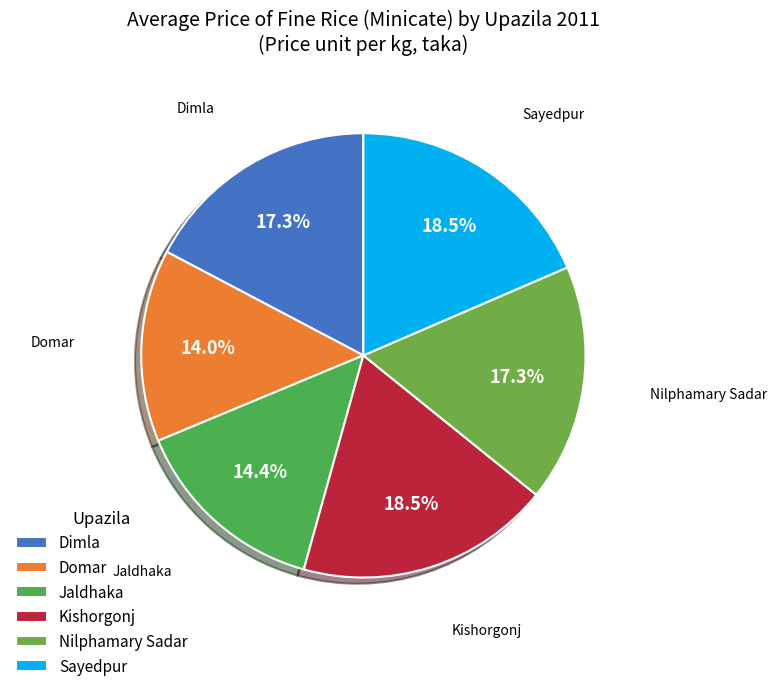

The Dimla slice represents 17% of the pie. True or false?

True